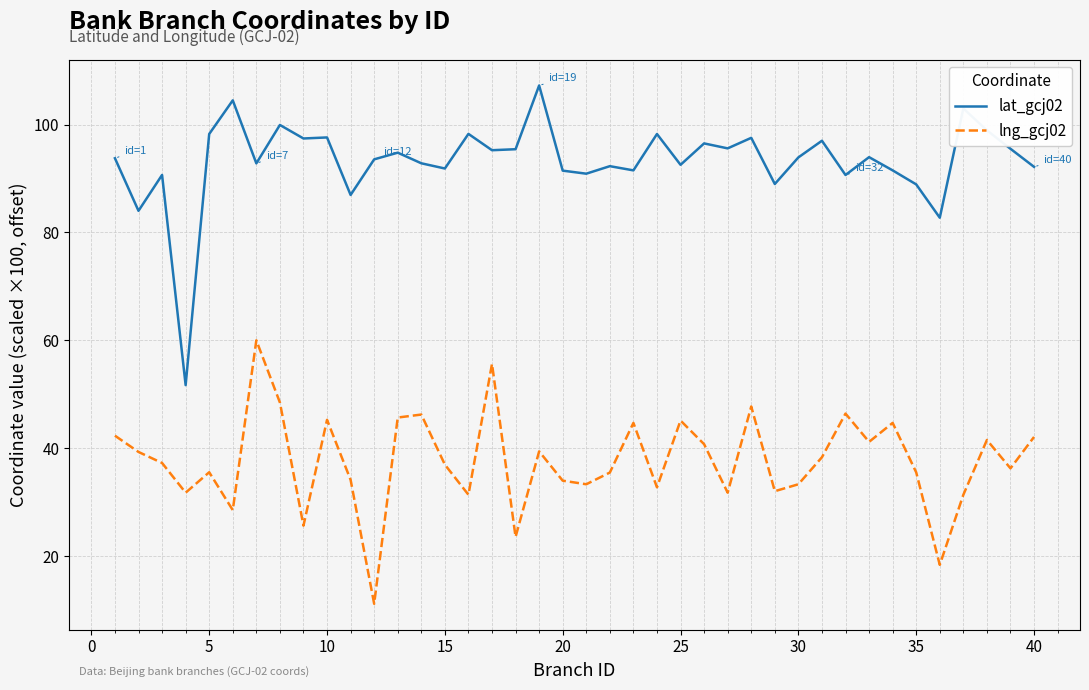

List the series in order of their overall mean, highest first.

lat_gcj02, lng_gcj02